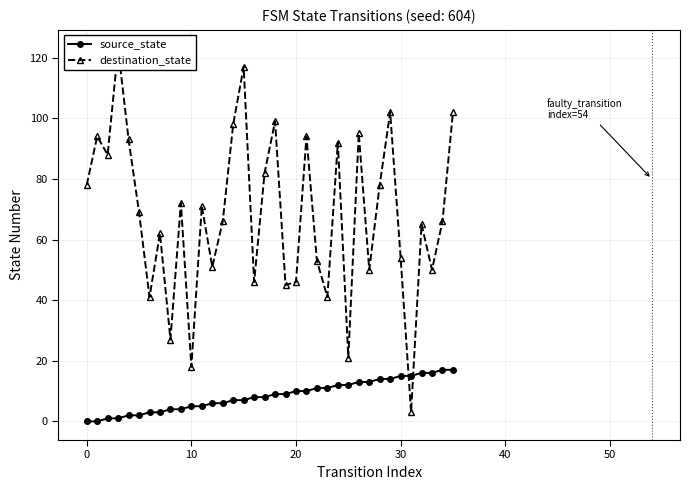

What is the highest value of the source_state series?

17